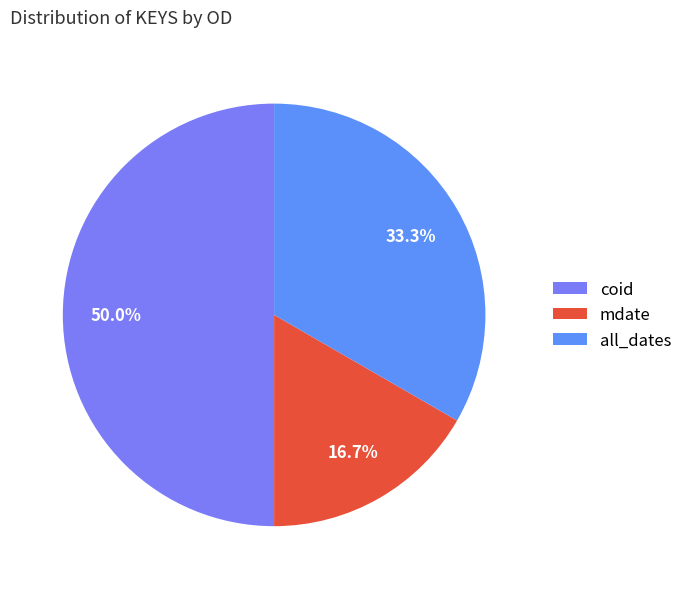

Which category has the biggest portion of the pie?

coid